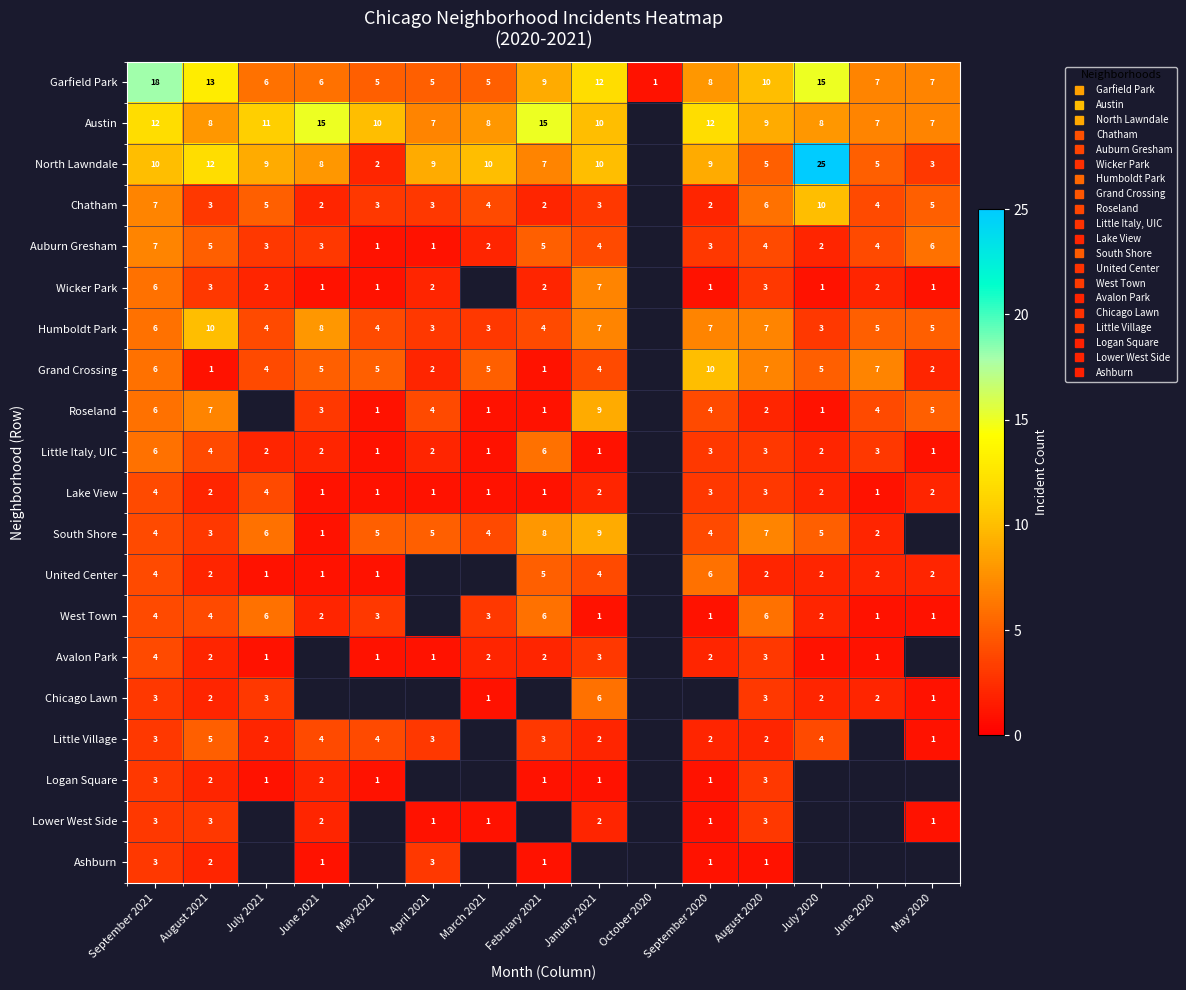

What is the difference between the maximum and minimum values in the Auburn Gresham series?

6.0